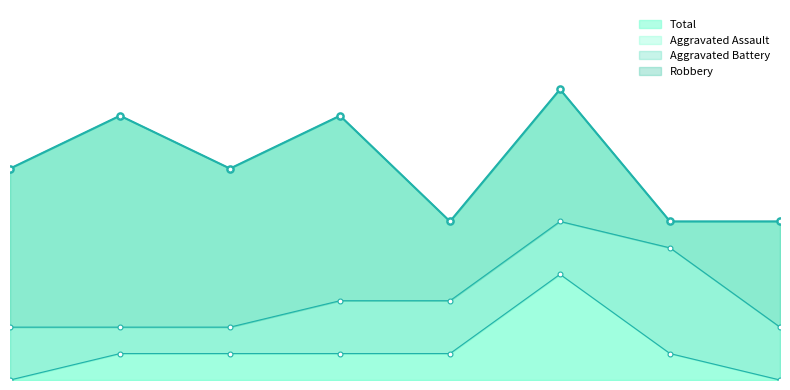

What is the difference between the maximum and minimum values in the Aggravated Assault series?

4